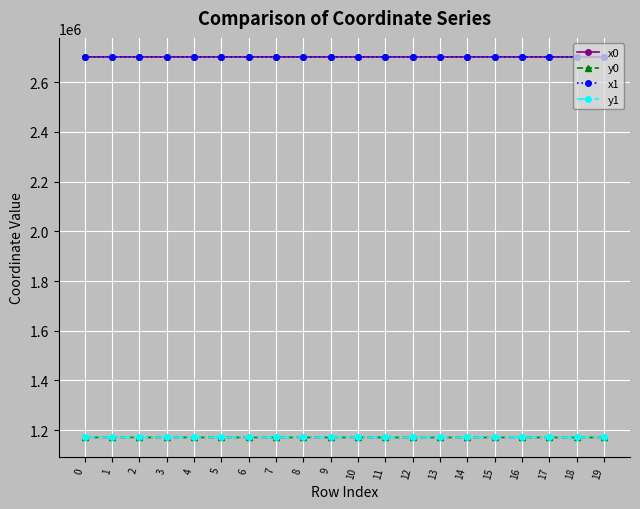

True or false: x1 and y1 intersect in this chart.

False